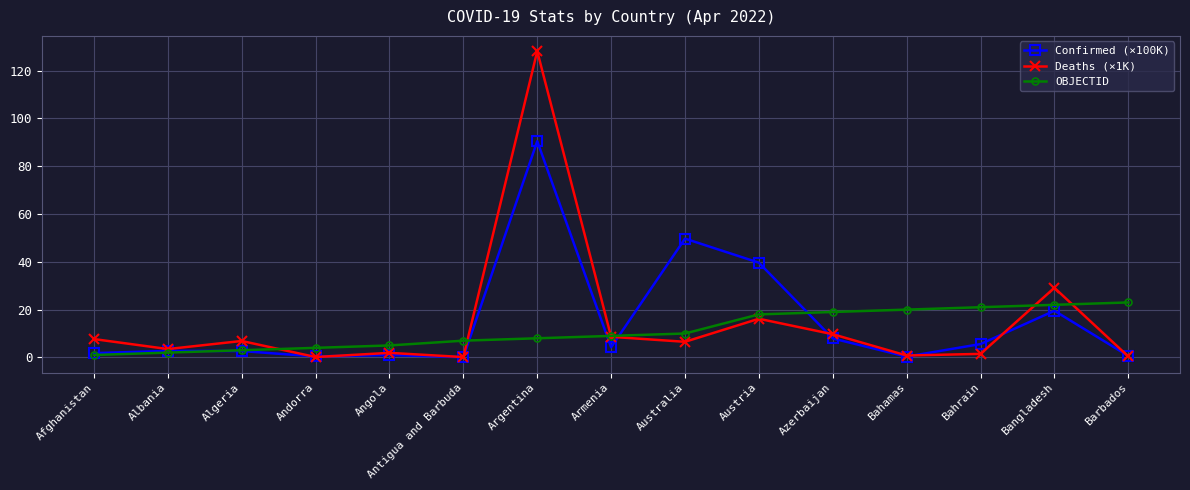

What is the value of the Deaths (×1K) point at the 14th from the left?

29.1